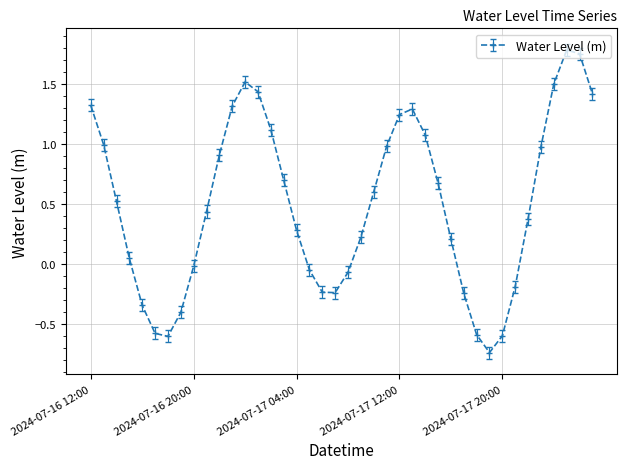

What is the greatest value displayed?

1.8